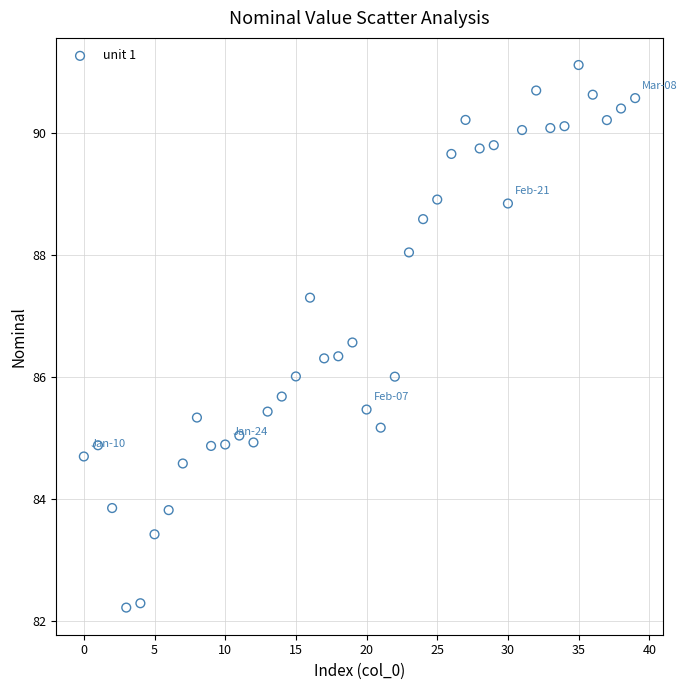

What is the range of Y values (max minus min)?

8.9